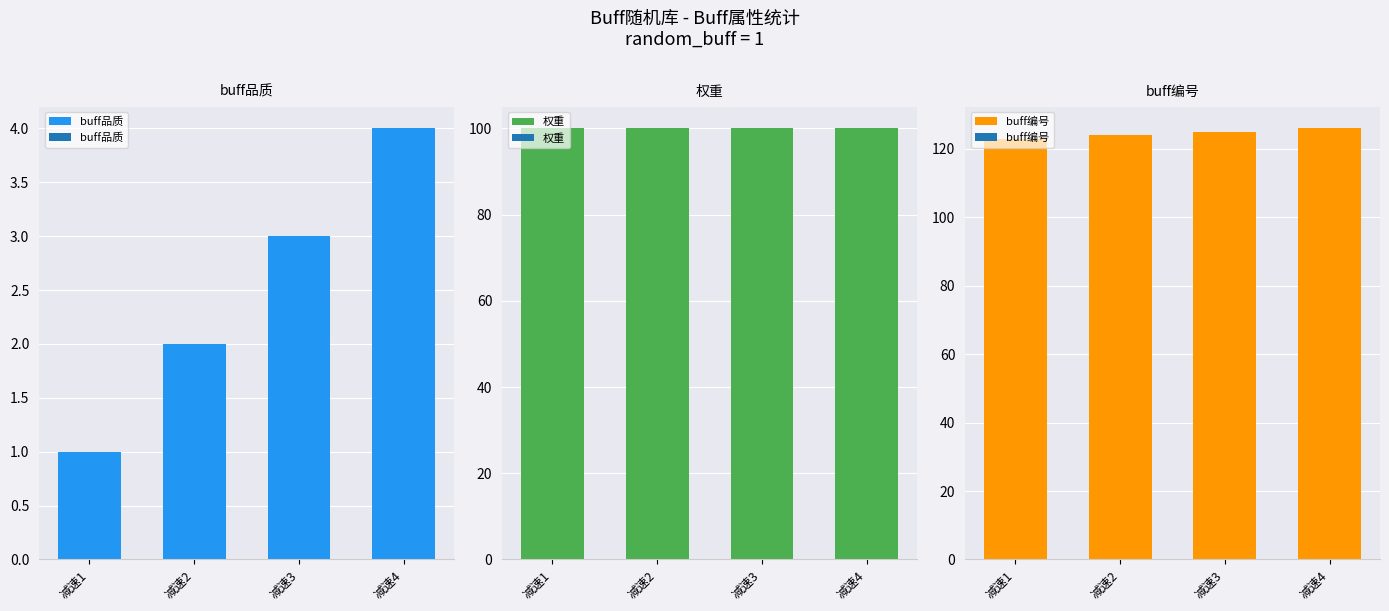

What is the difference between the highest and lowest values at 减速1?

122